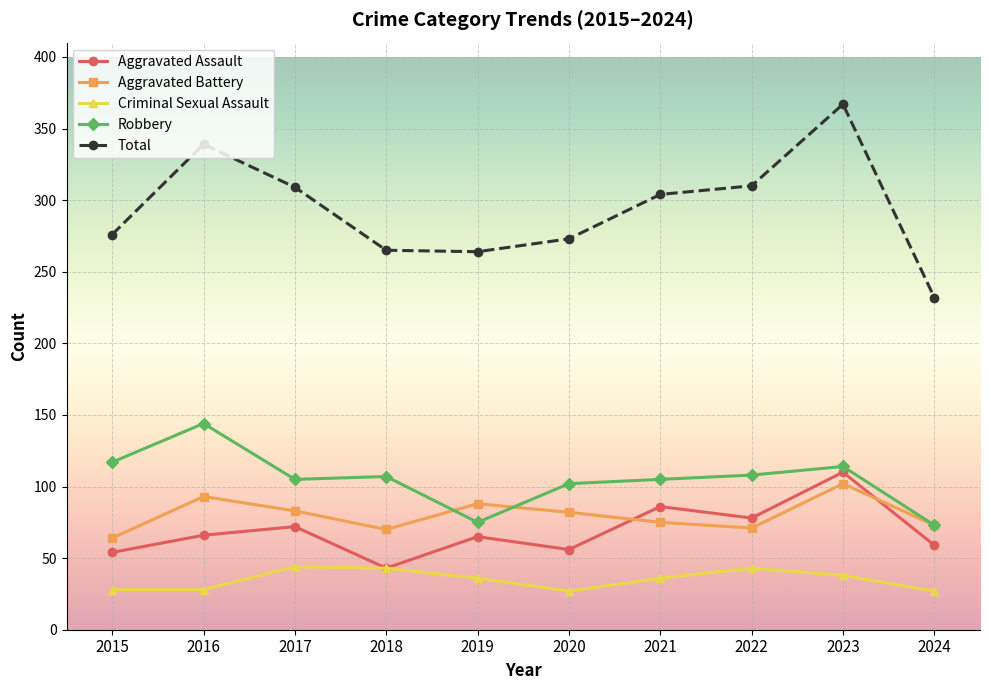

True or false: Criminal Sexual Assault and Total cross at least once.

False